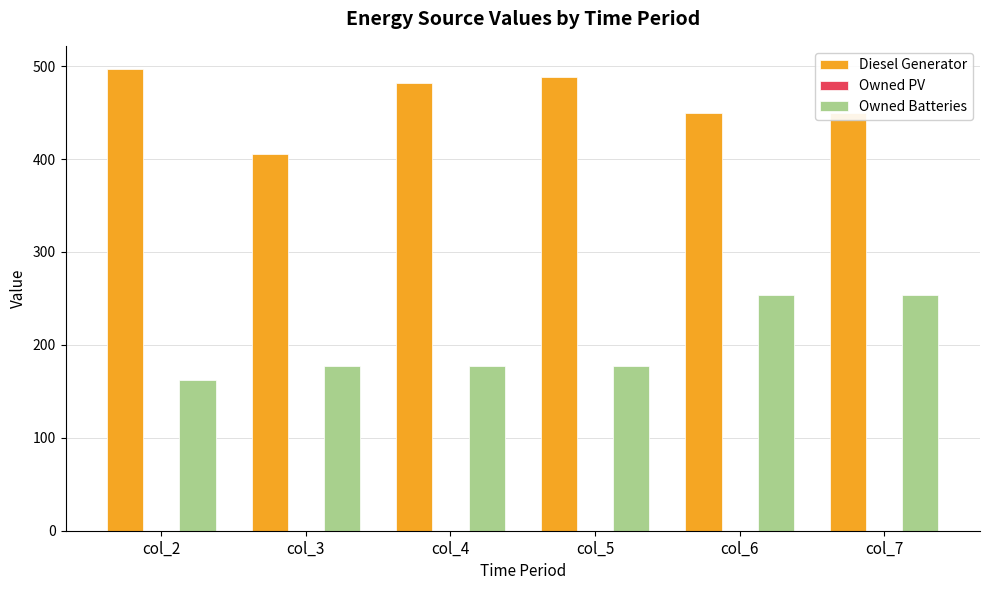

True or false: Owned Batteries has a value of 177 at col_5.

True